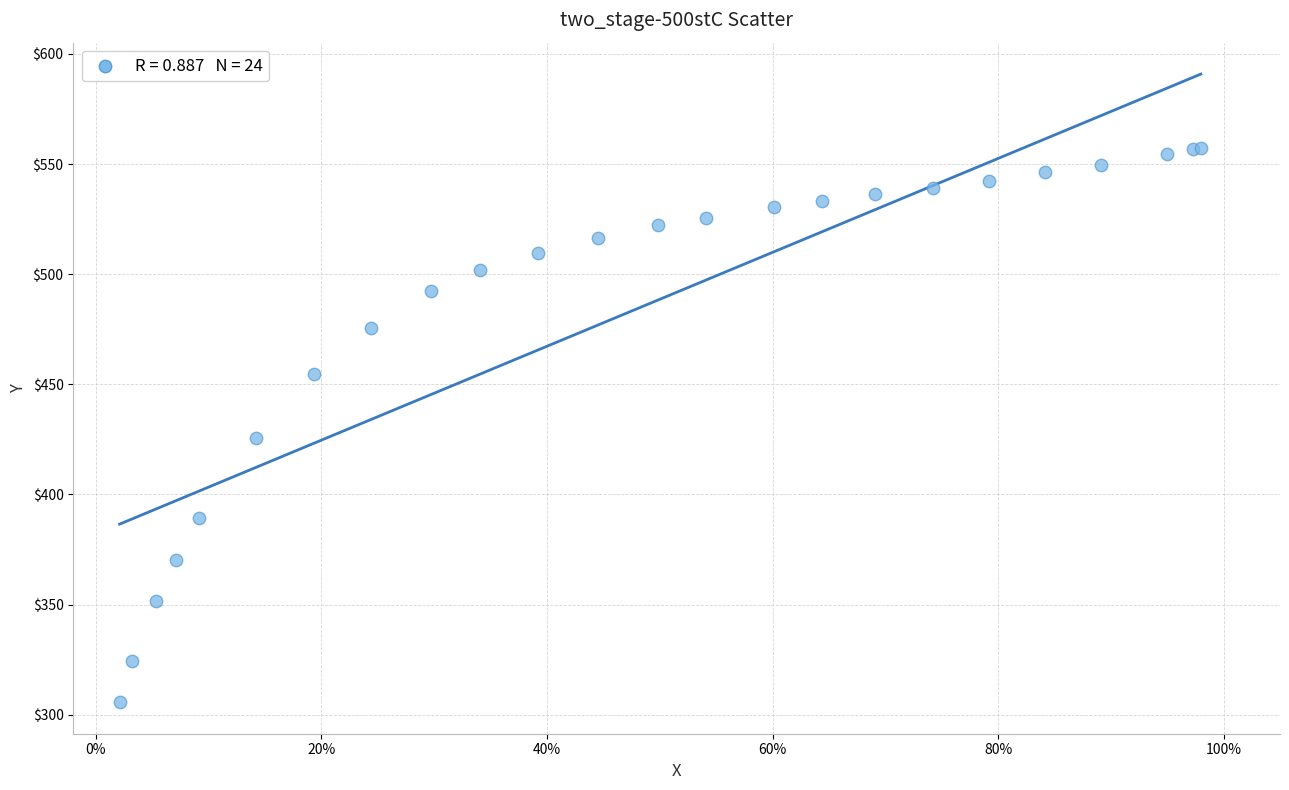

What Y value in the scatter plot is closest to 431?

425.8